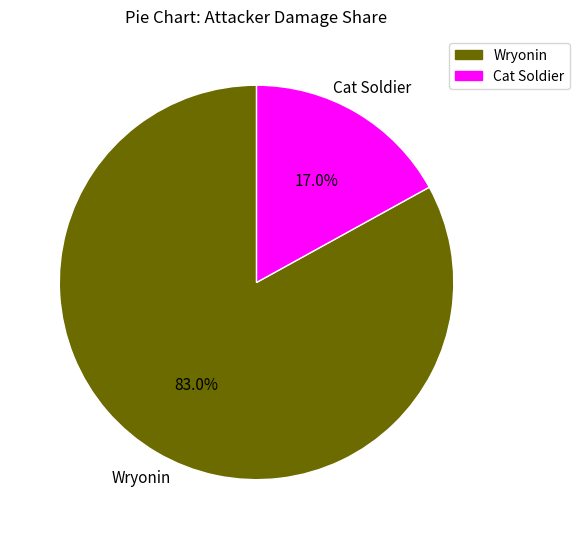

Rank the categories by value from lowest to highest.

Cat Soldier, Wryonin